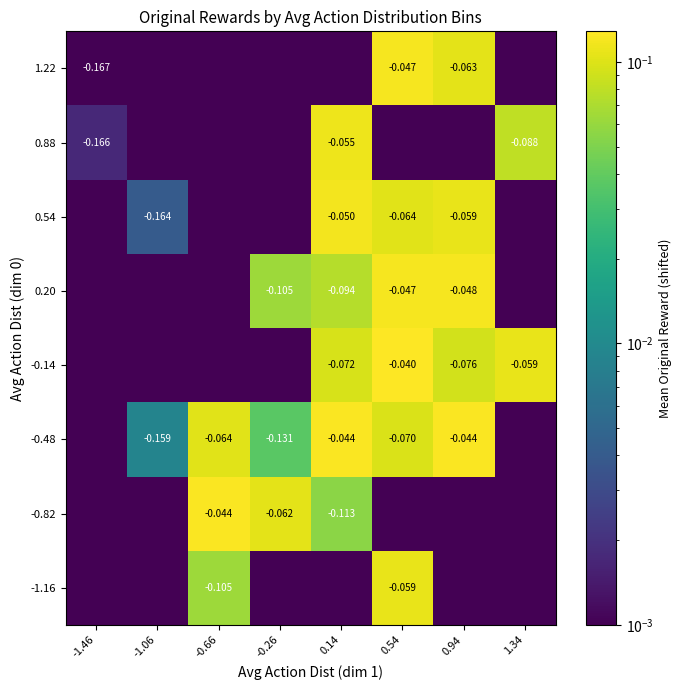

Is the value of 0.54 at 0.94 greater than the value of -0.82 at -0.26?

Yes